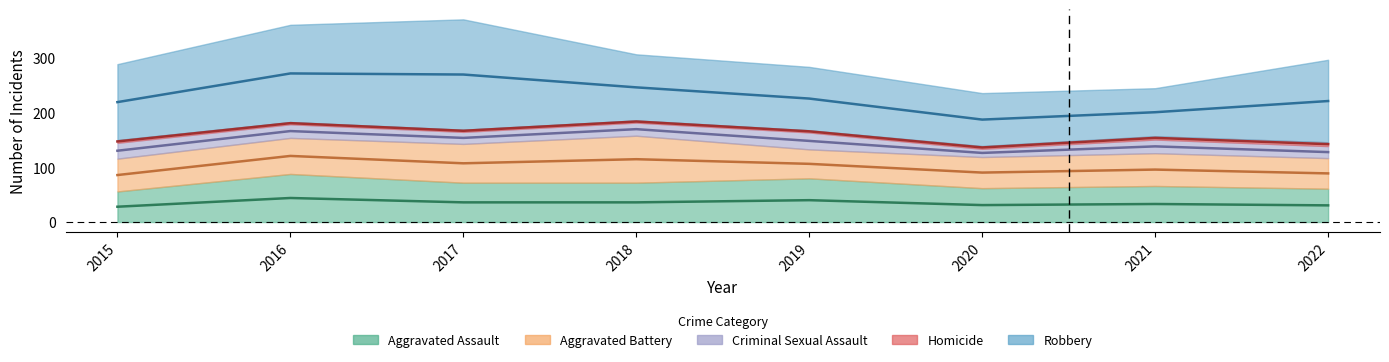

Reading left to right, extract all data points from this chart.

Aggravated Assault: 56	88	72	72	80	62	66	61
Aggravated Battery: 60	66	71	86	53	57	60	56
Criminal Sexual Assault: 29	25	22	24	31	15	25	22
Homicide: 5	4	4	4	4	5	6	7
Robbery: 139	178	202	121	116	97	88	151